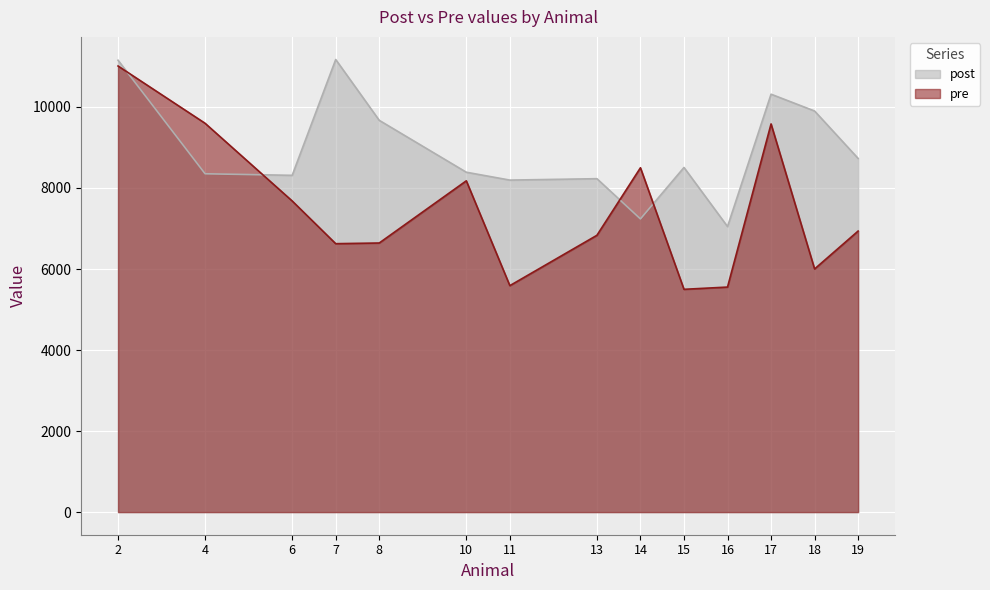

Reading left to right, extract all data points from this chart.

post: 2=11153.1	4=8350.7	6=8311.9	7=11170.6	8=9669.5	10=8388.8	11=8194.5	13=8229.2	14=7236.2	15=8505.9	16=7047.9	17=10314.5	18=9899.7	19=8729.0
pre: 2=11010.8	4=9596.4	6=7679.7	7=6625.2	8=6641.8	10=8176.8	11=5589.4	13=6832.0	14=8498.8	15=5498.8	16=5554.0	17=9581.1	18=6001.3	19=6936.7